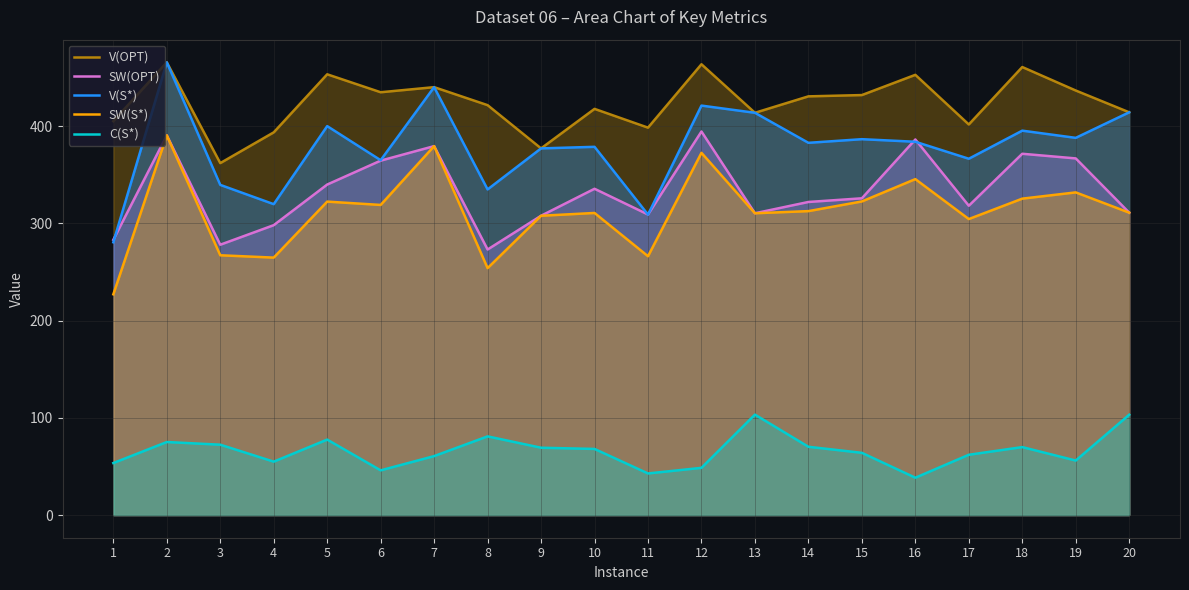

What is the difference between the maximum and minimum values in the V(S*) series?

185.1